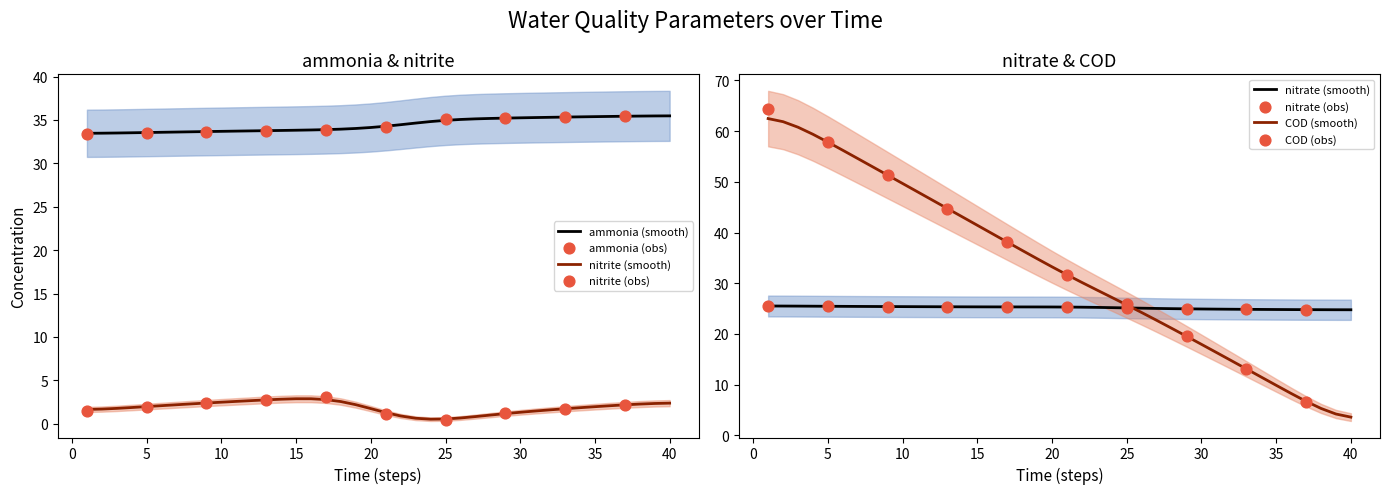

Which series has the widest spread of Y values?

COD